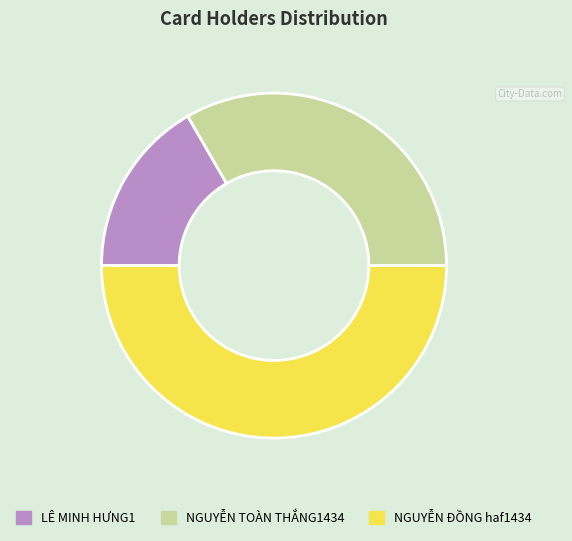

Count the number of slices in the pie.

3